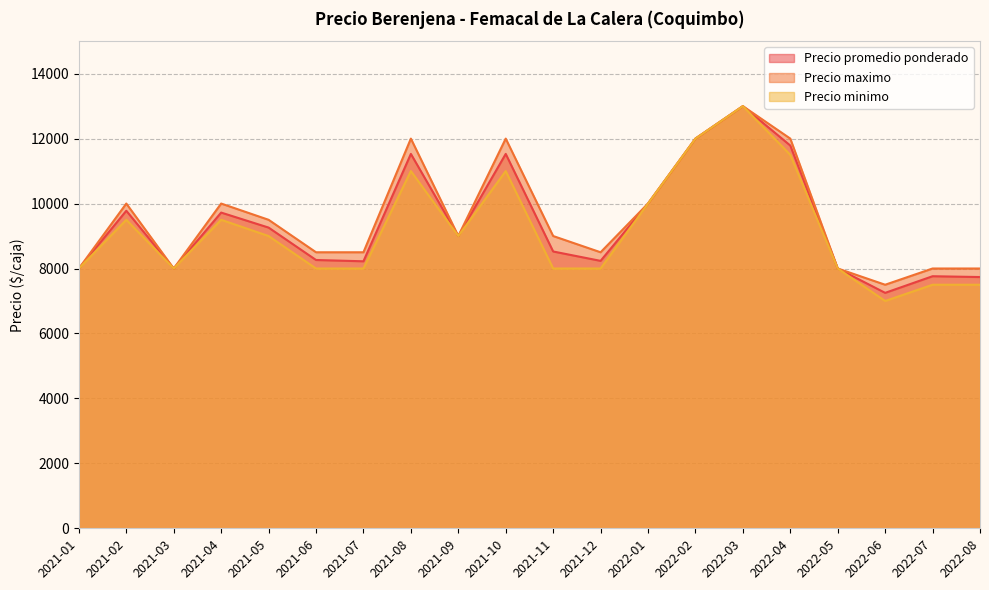

Between 2021-08 and 2022-06, which series saw the biggest shift?

Precio maximo